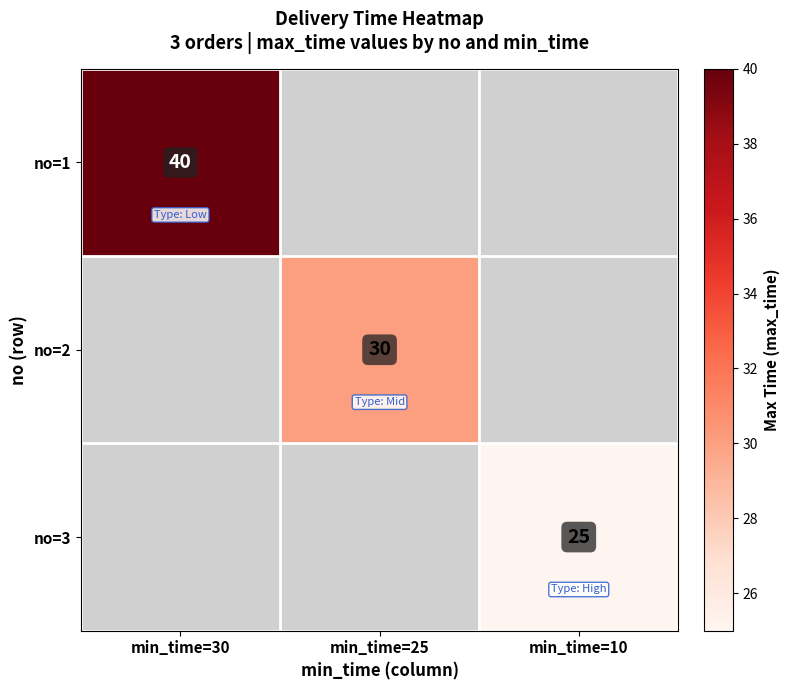

The value of no=3 at min_time=10 is 25. True or false?

True